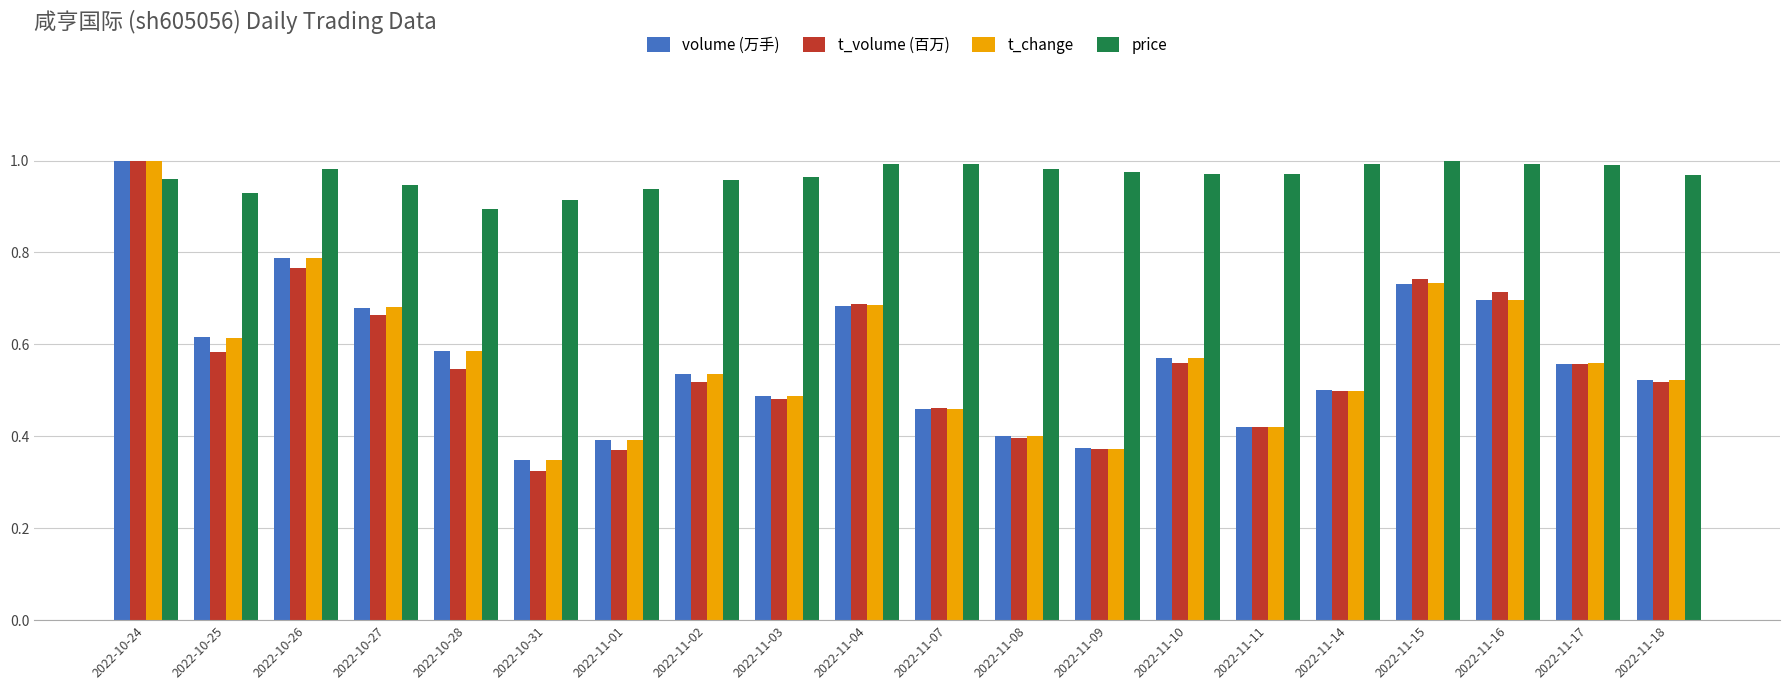

What is the label of the 15th bar from the right?

2022-10-31